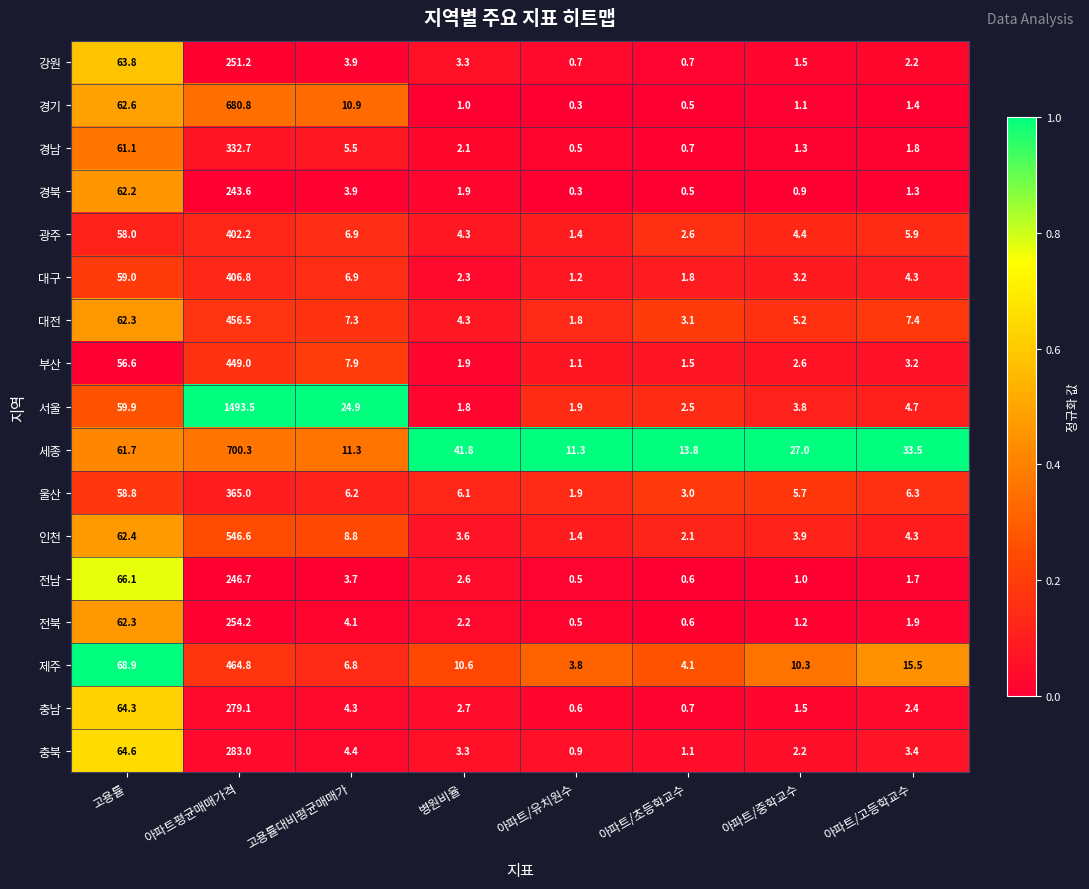

At which category does the chart reach its minimum across all series?

아파트/유치원수